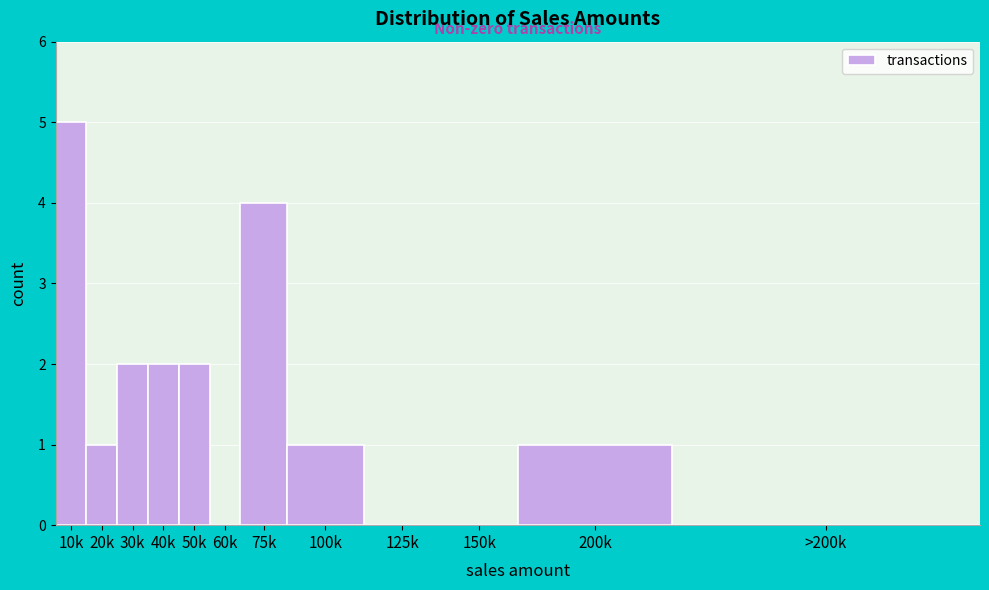

Reading left to right, what are all the values shown in this chart?

10k=5	20k=1	30k=2	40k=2	50k=2	60k=0	75k=4	100k=1	125k=0	150k=0	200k=1	>200k=0